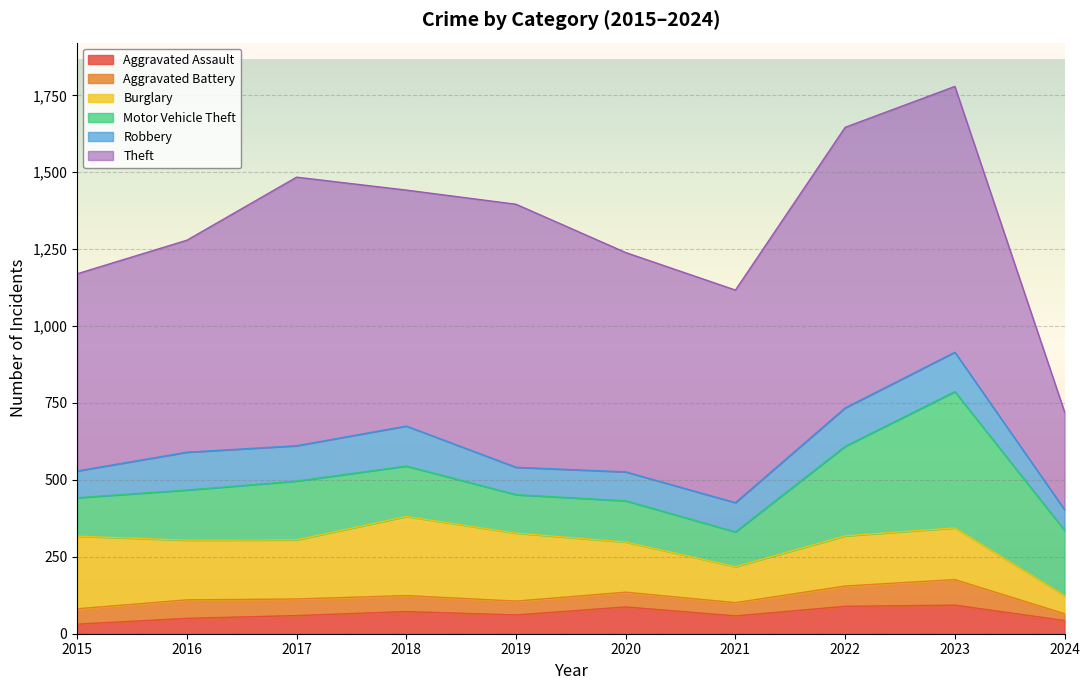

What is the highest value of the Aggravated Assault series?

93